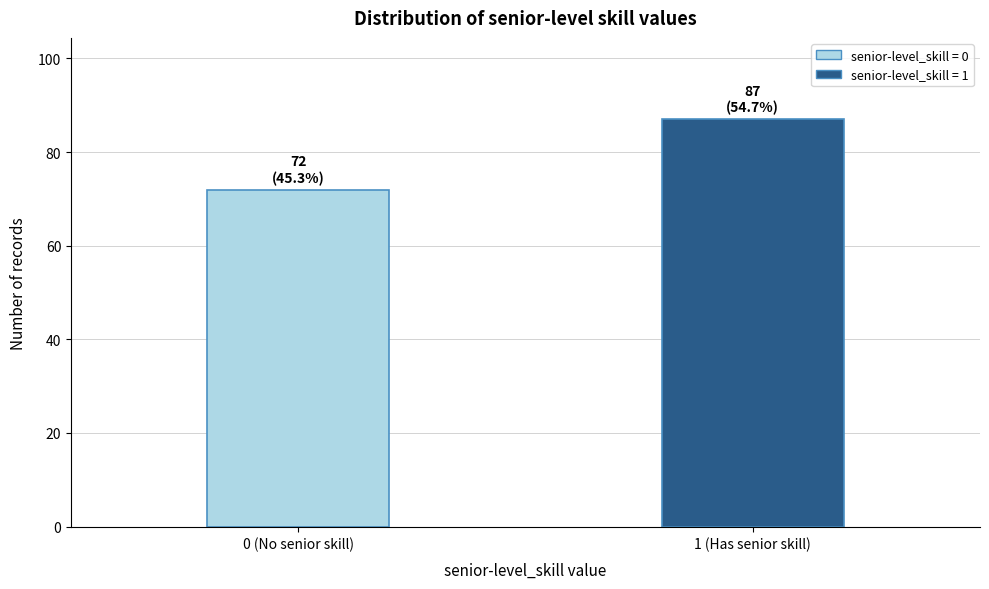

Reading right to left, extract all data points from this chart.

87	72